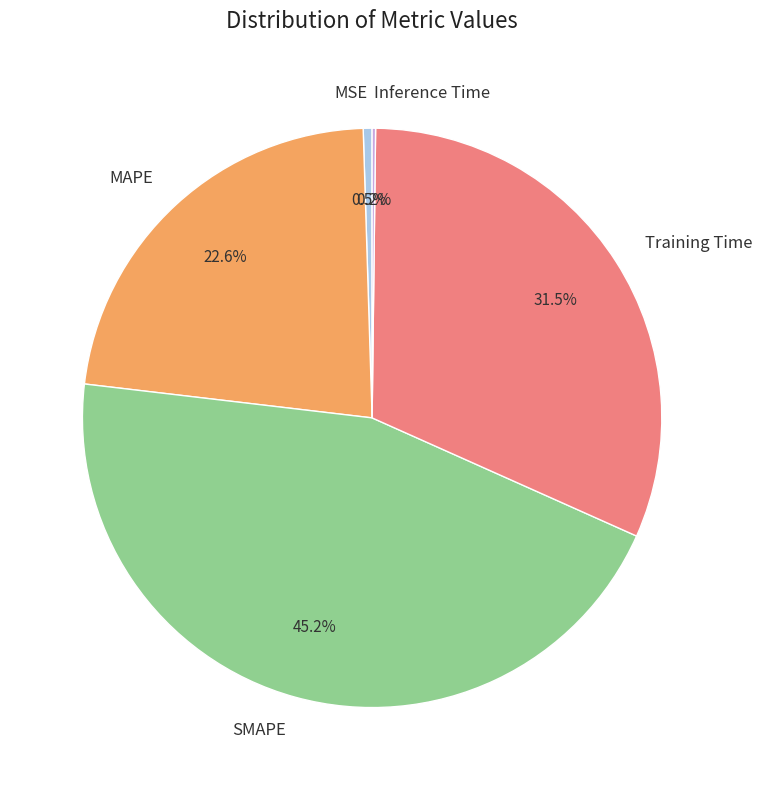

True or false: MAPE accounts for 34% of the total.

False